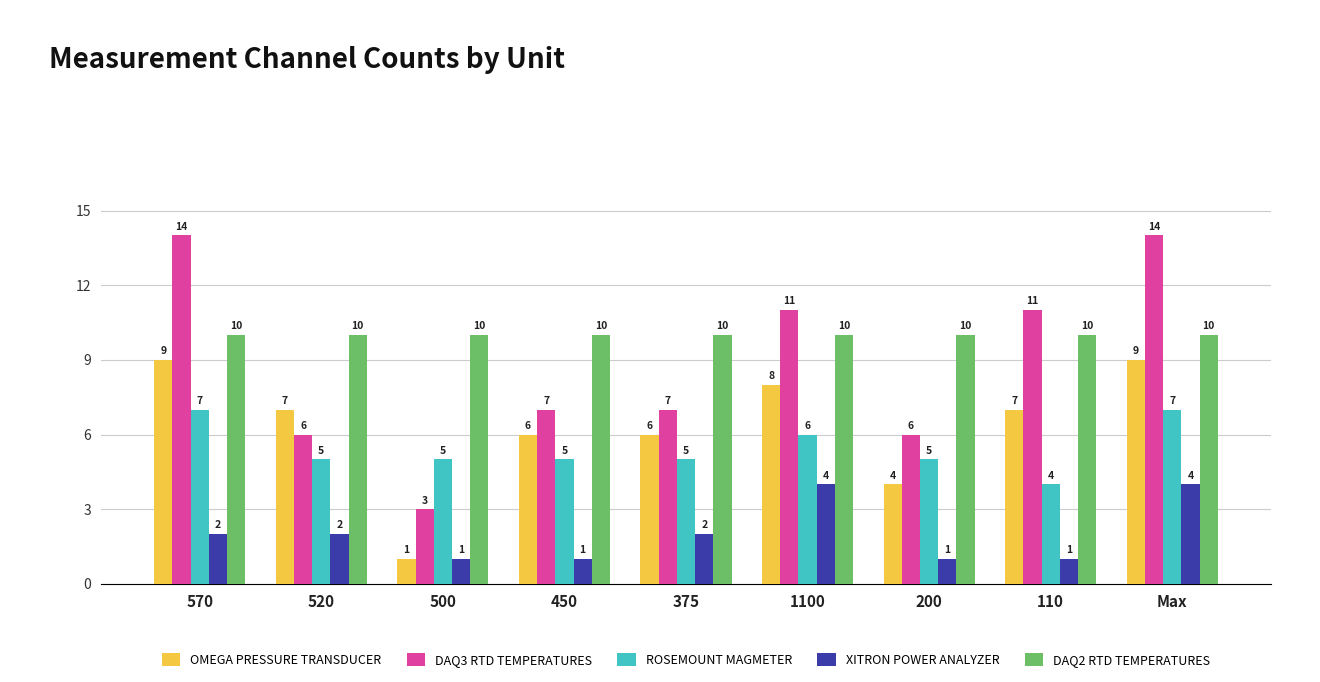

At which category is the sum across all series the highest?

Max